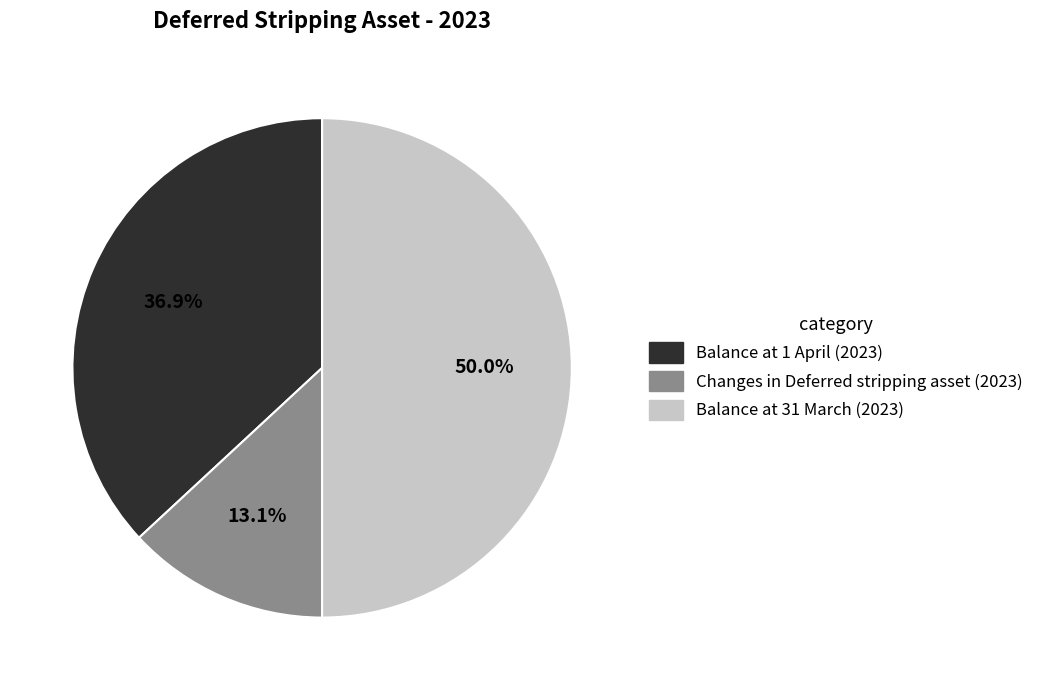

Does Balance at 1 April (2023) account for over 50% of the chart?

No